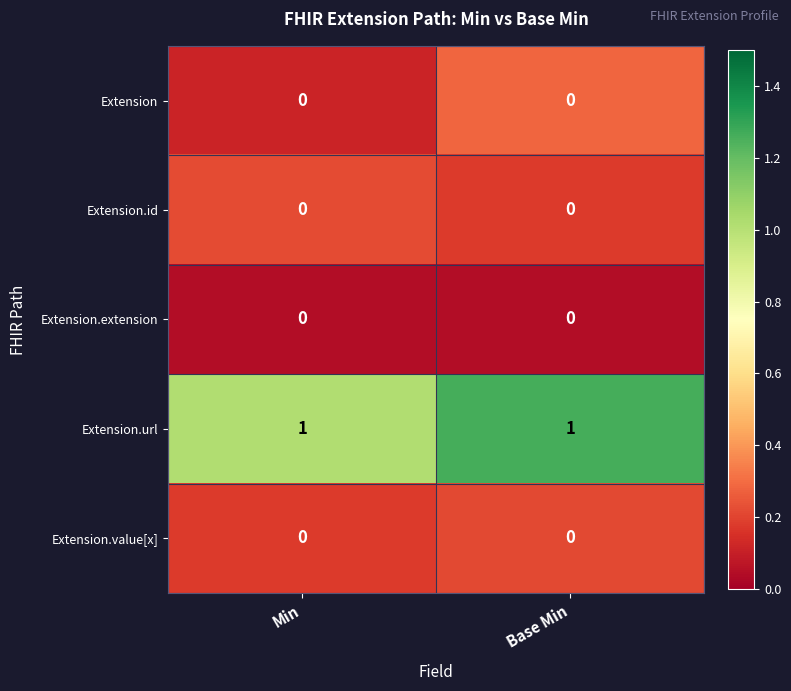

The value of Extension.id at Min is 0. True or false?

True